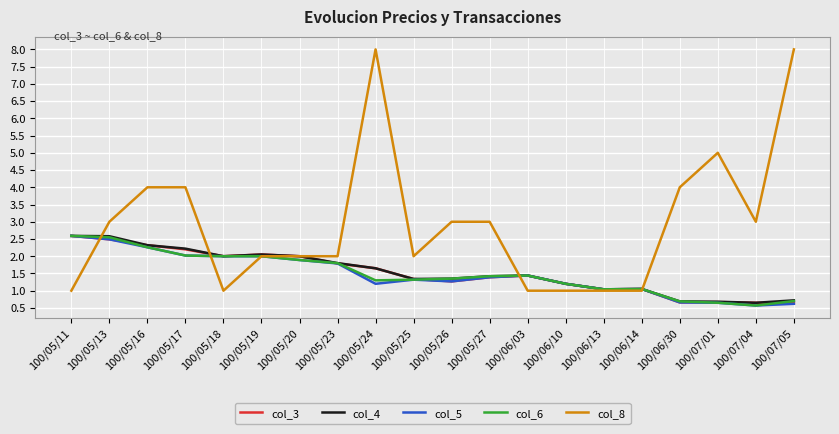

What are all the series names shown in the legend?

col_3, col_4, col_5, col_6, col_8